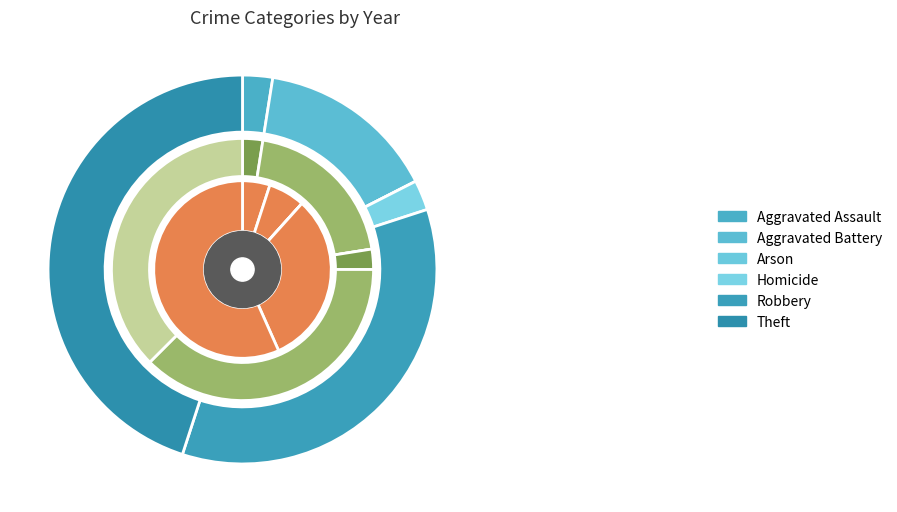

To the nearest percent, what percentage of the pie is values_2021?

13%